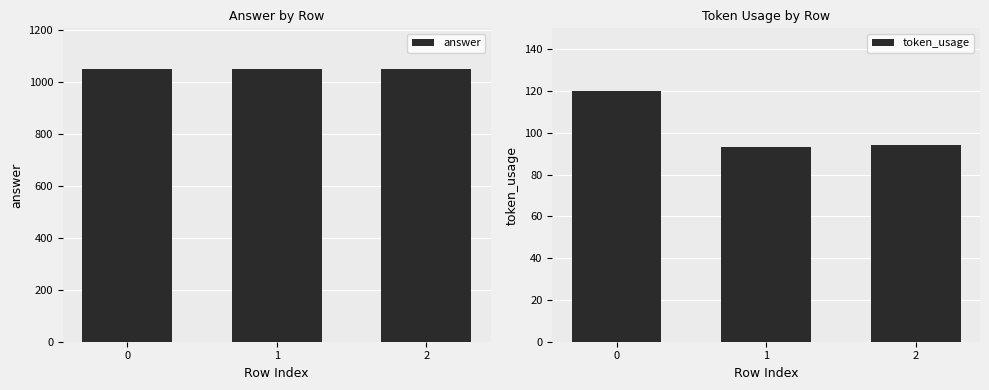

Reading left to right, list all the values displayed in this chart.

answer: 1050	1050	1050
token_usage: 120	93	94